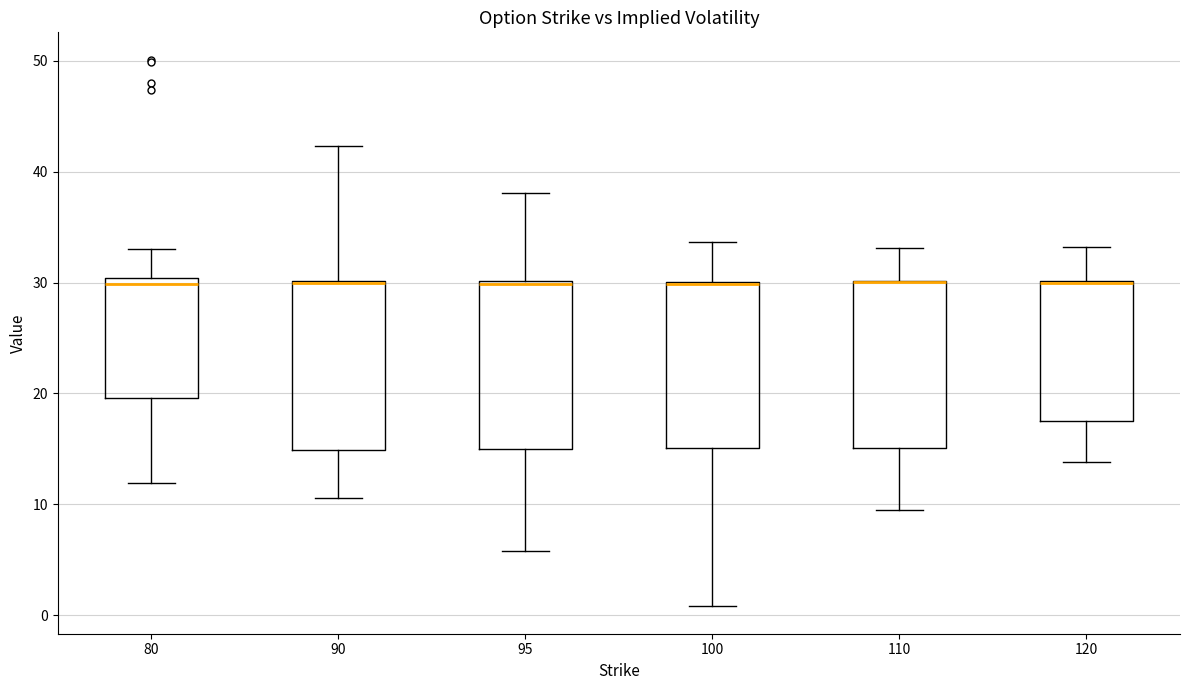

Reading left to right, transcribe this box plot: for each box, give where its median line is, the range the box spans, and where its two whiskers end, as read against the y-axis. The values are not printed on the chart, so give them approximately, as read against the axis.

80: median 30 (just below the box's upper edge), box 20 to 30, whiskers 12 to 33
90: median 30 (drawn on the box's upper edge), box 15 to 30, whiskers 11 to 42
95: median 30, box 15 to 30, whiskers 6 to 38
100: median 30 (drawn on the box's upper edge), box 15 to 30, whiskers 1 to 34
110: median 30 (drawn on the box's upper edge), box 15 to 30, whiskers 9 to 33
120: median 30 (drawn on the box's upper edge), box 18 to 30, whiskers 14 to 33